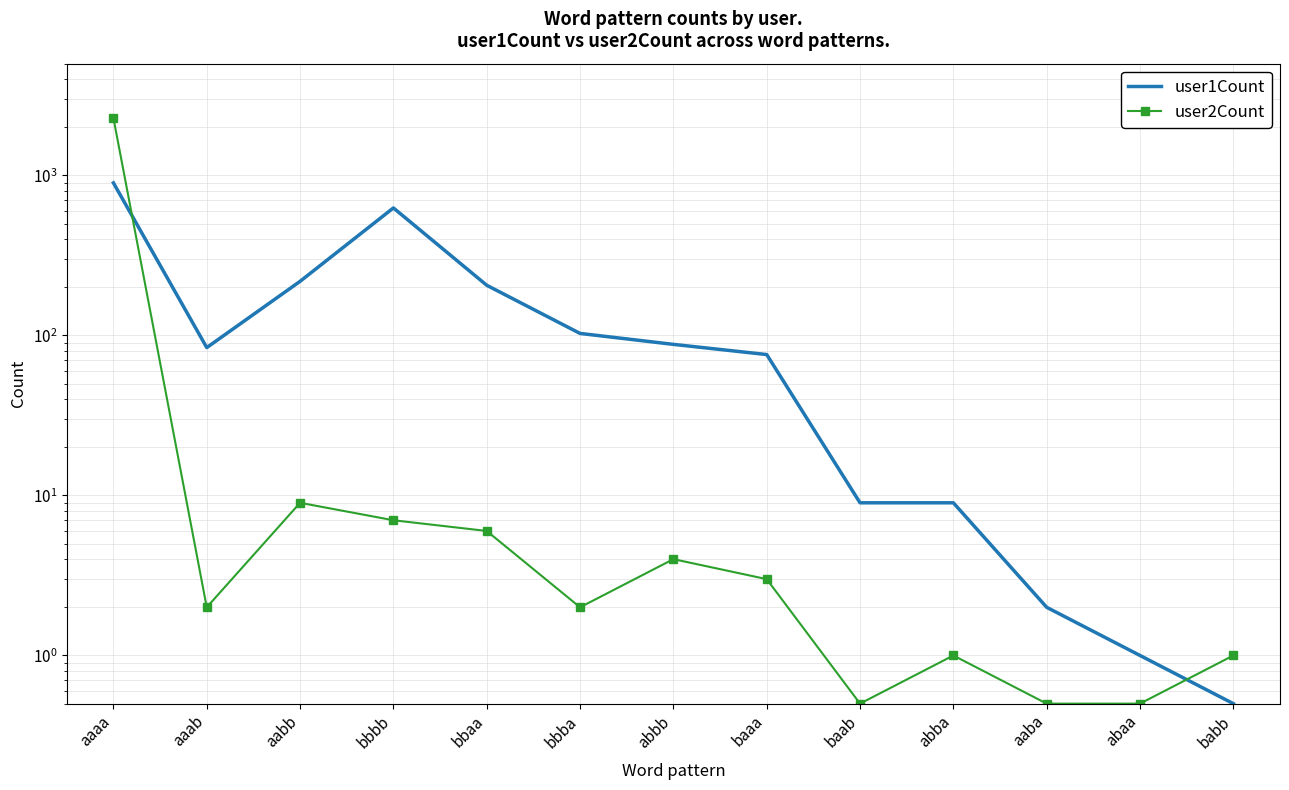

After their last crossing, which series has the higher values: user1Count or user2Count?

user2Count